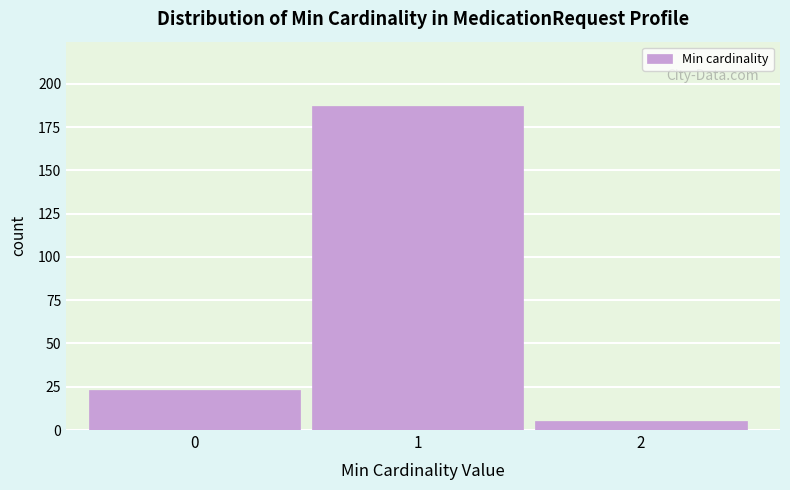

Reading left to right, transcribe all the data shown in this chart.

23	187	5